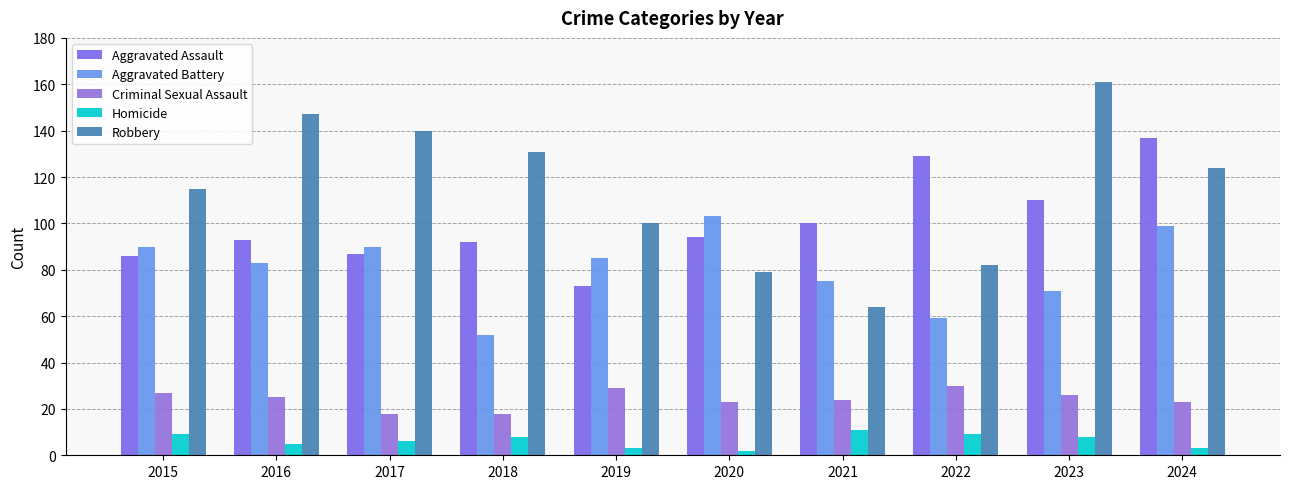

Which category has the lowest value across all series?

2020